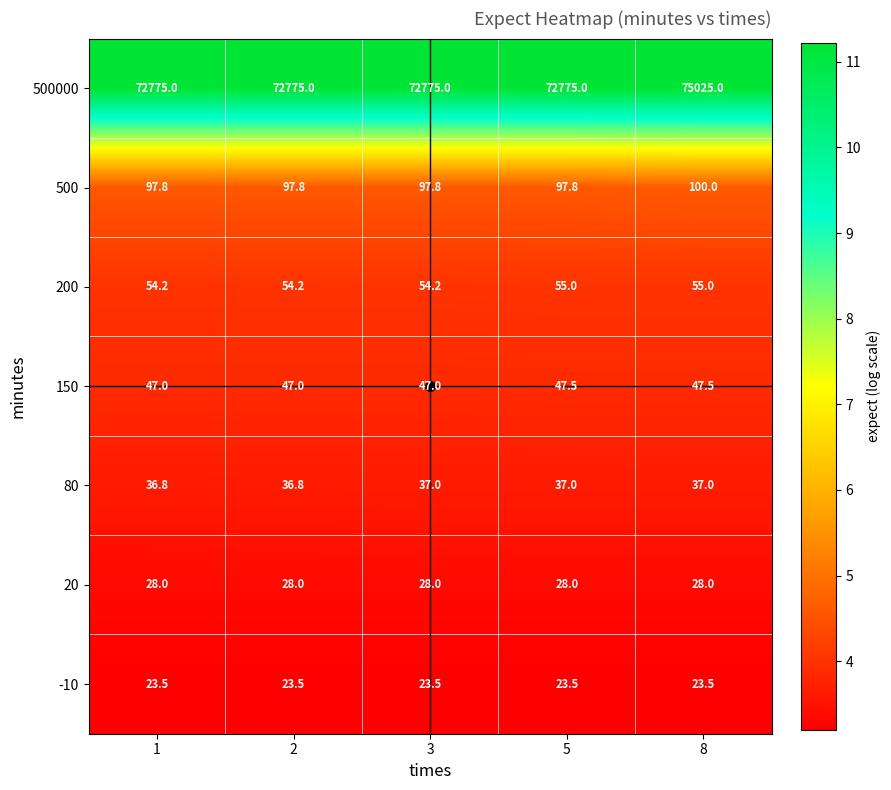

The value of 20 at 3 is 28.0. True or false?

True